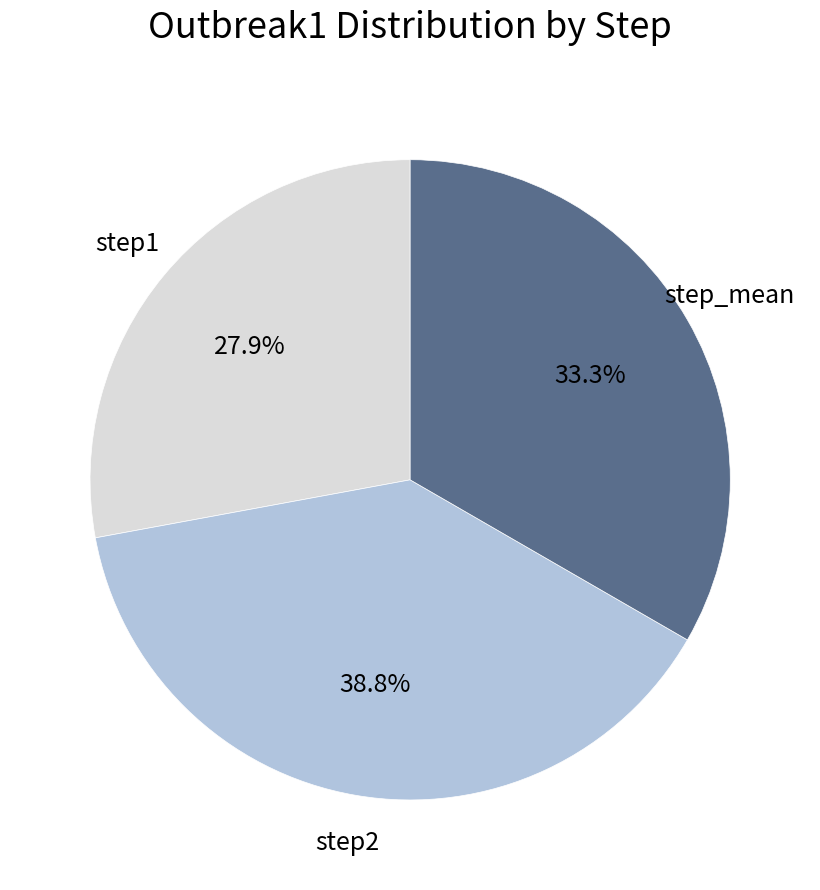

Does any single category account for the majority?

No